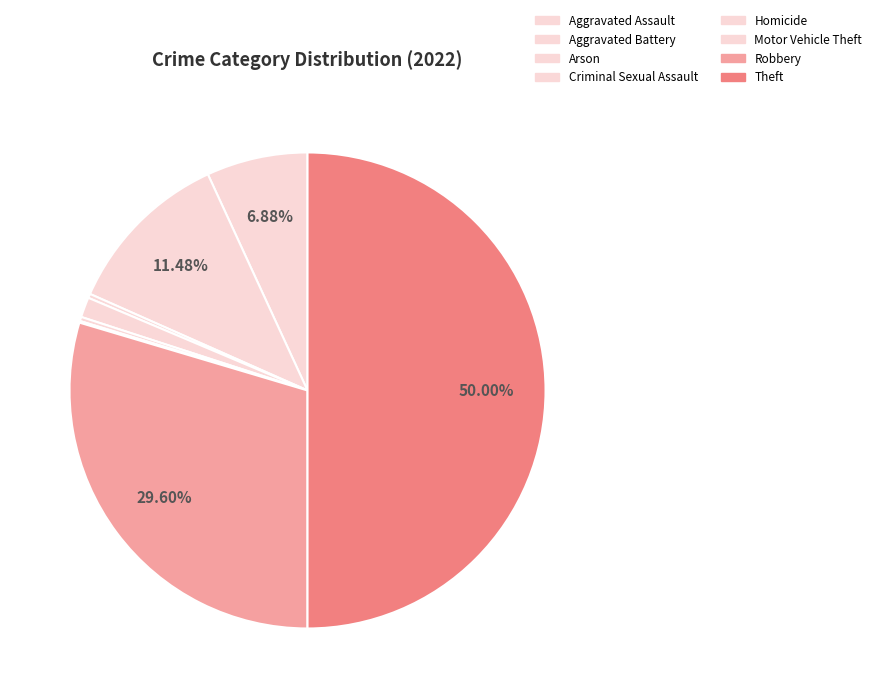

To the nearest percent, what is the difference between the largest and smallest slice percentages?

50%